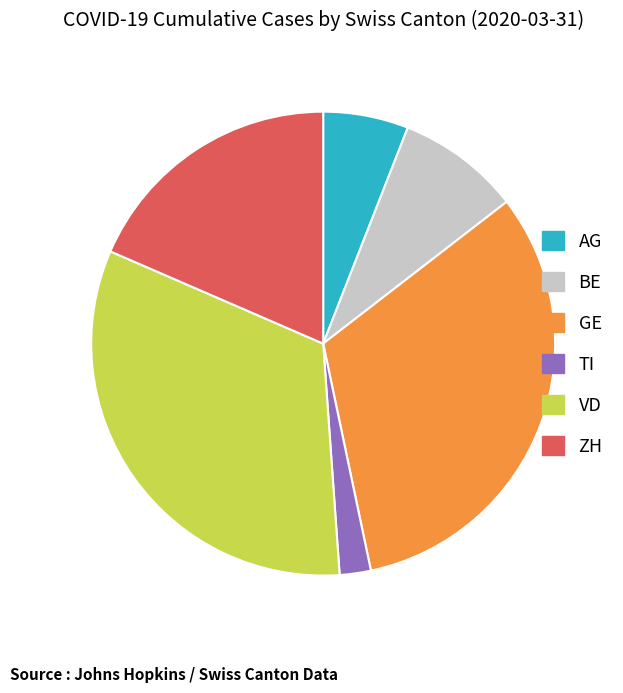

Does any single category account for the majority?

No